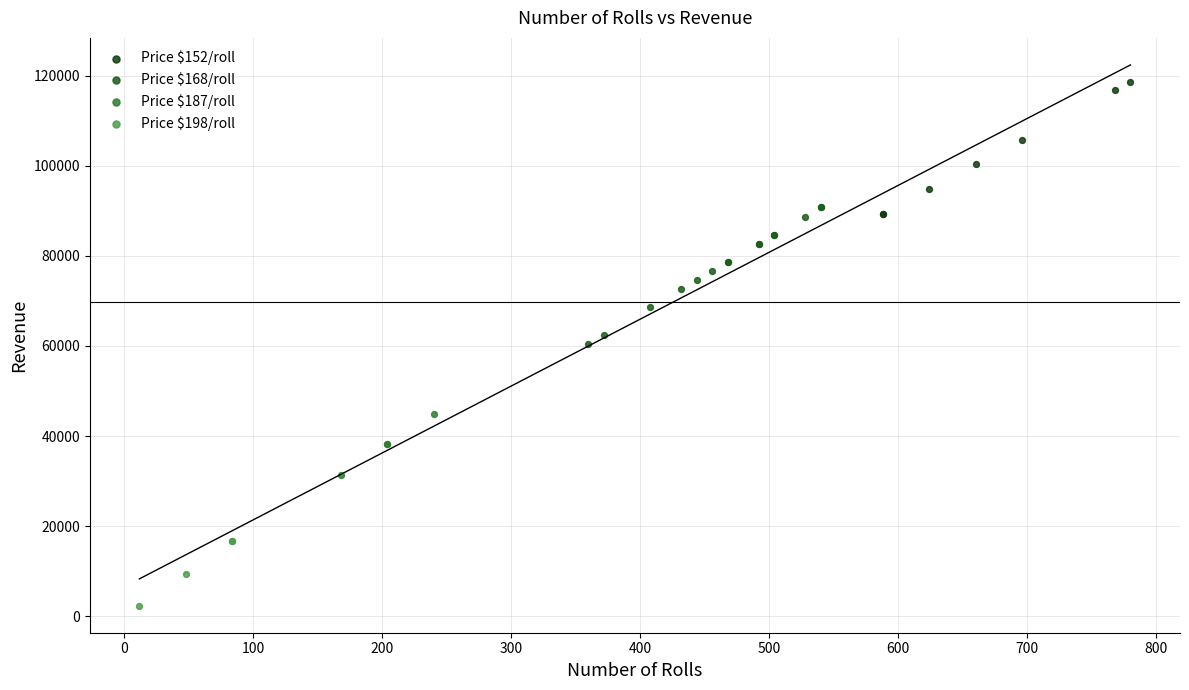

Which series contains the lowest Y value?

Price $198/roll